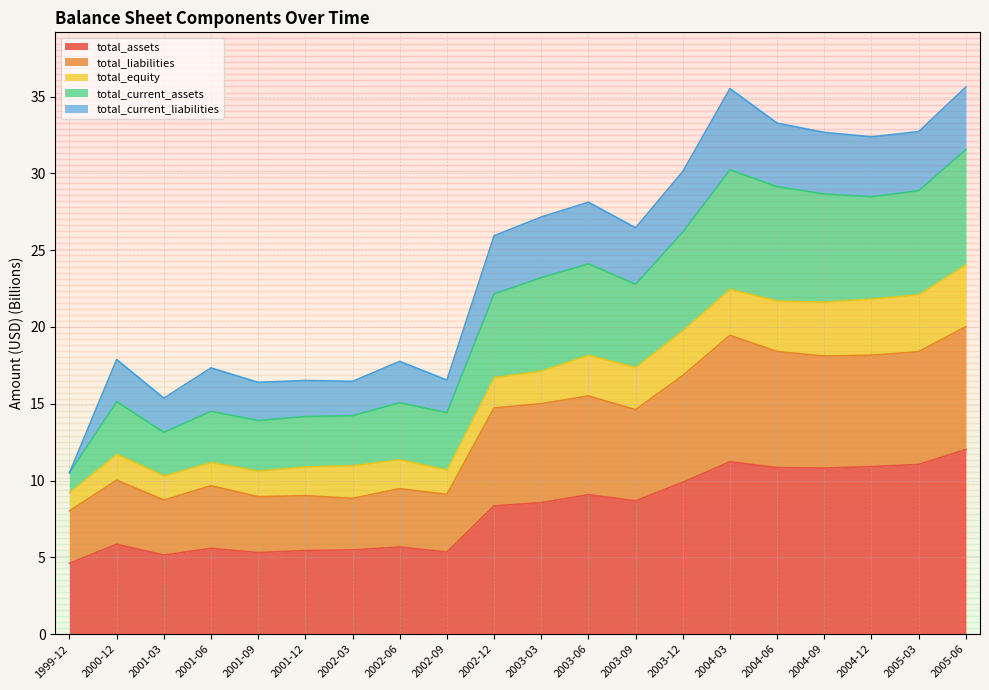

At which label does total_assets reach its peak?

2005-06